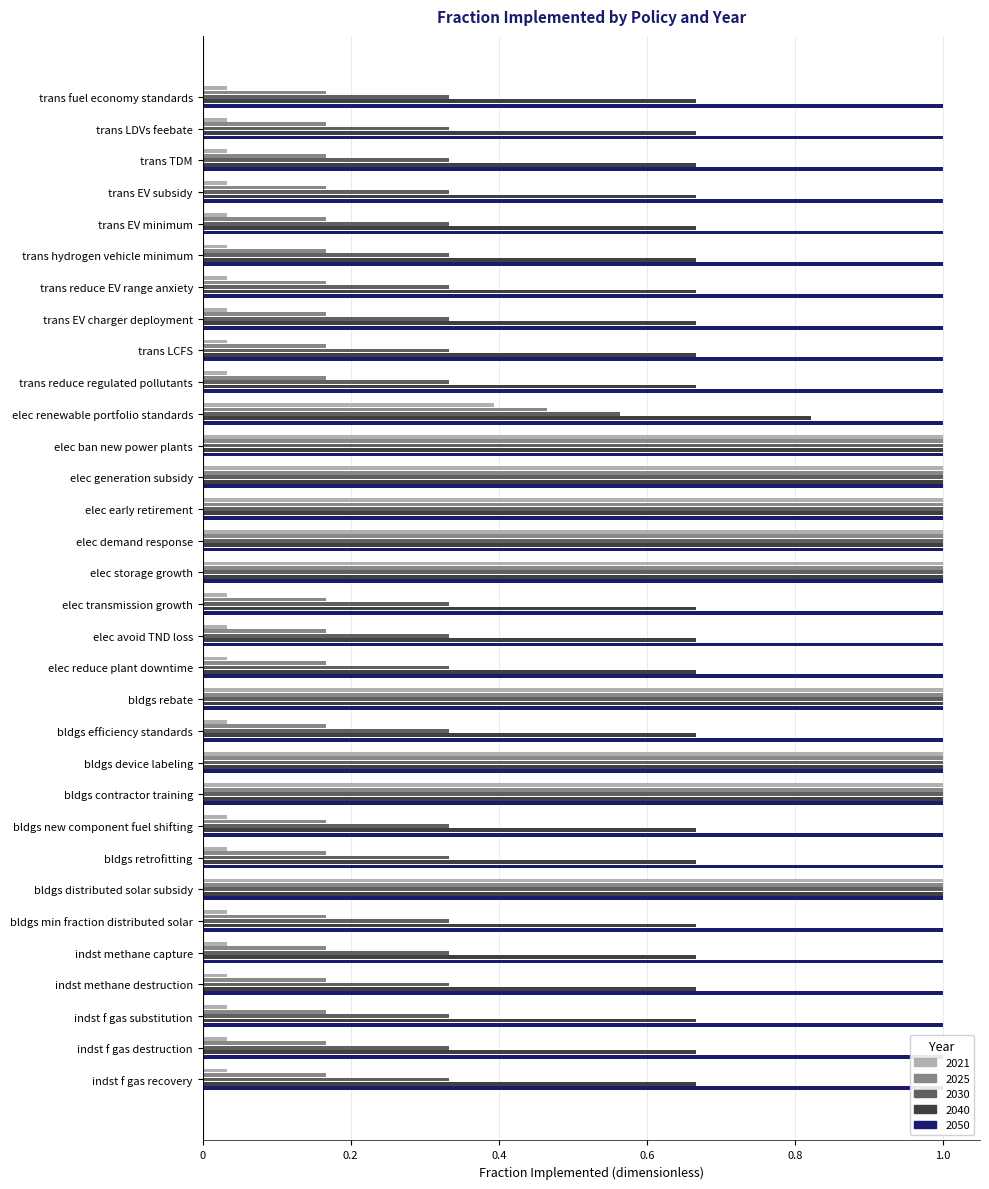

True or false: 2030 has a value of 0.1 at trans hydrogen vehicle minimum.

False